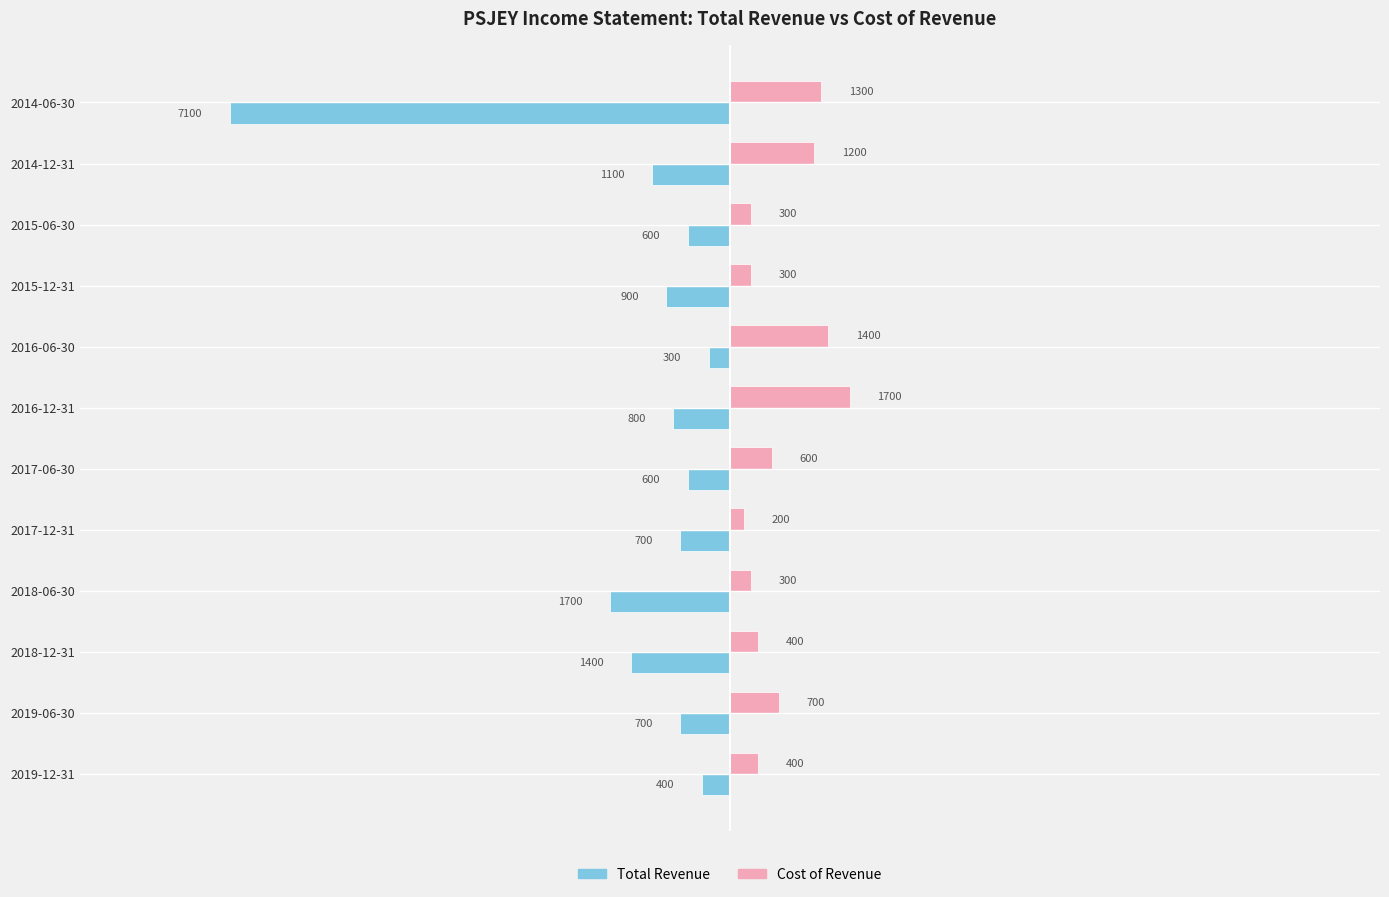

Which category has the lowest value in the Total Revenue series?

2014-06-30